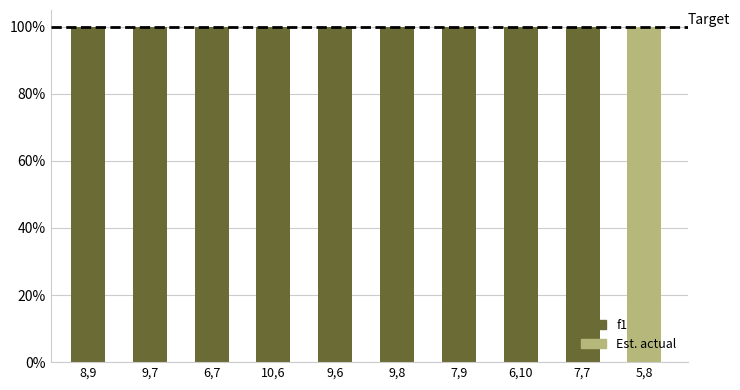

Reading left to right, transcribe all the data shown in this chart.

8,9=1.0	9,7=1.0	6,7=1.0	10,6=1.0	9,6=1.0	9,8=1.0	7,9=1.0	6,10=1.0	7,7=1.0	5,8=1.0